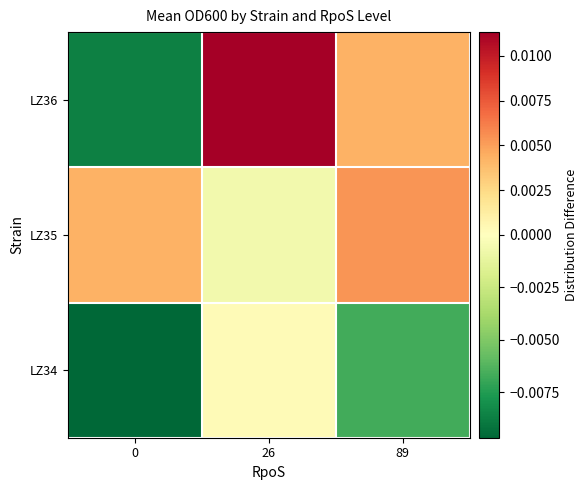

List the series in order of their peak value, highest first.

LZ36, LZ35, LZ34